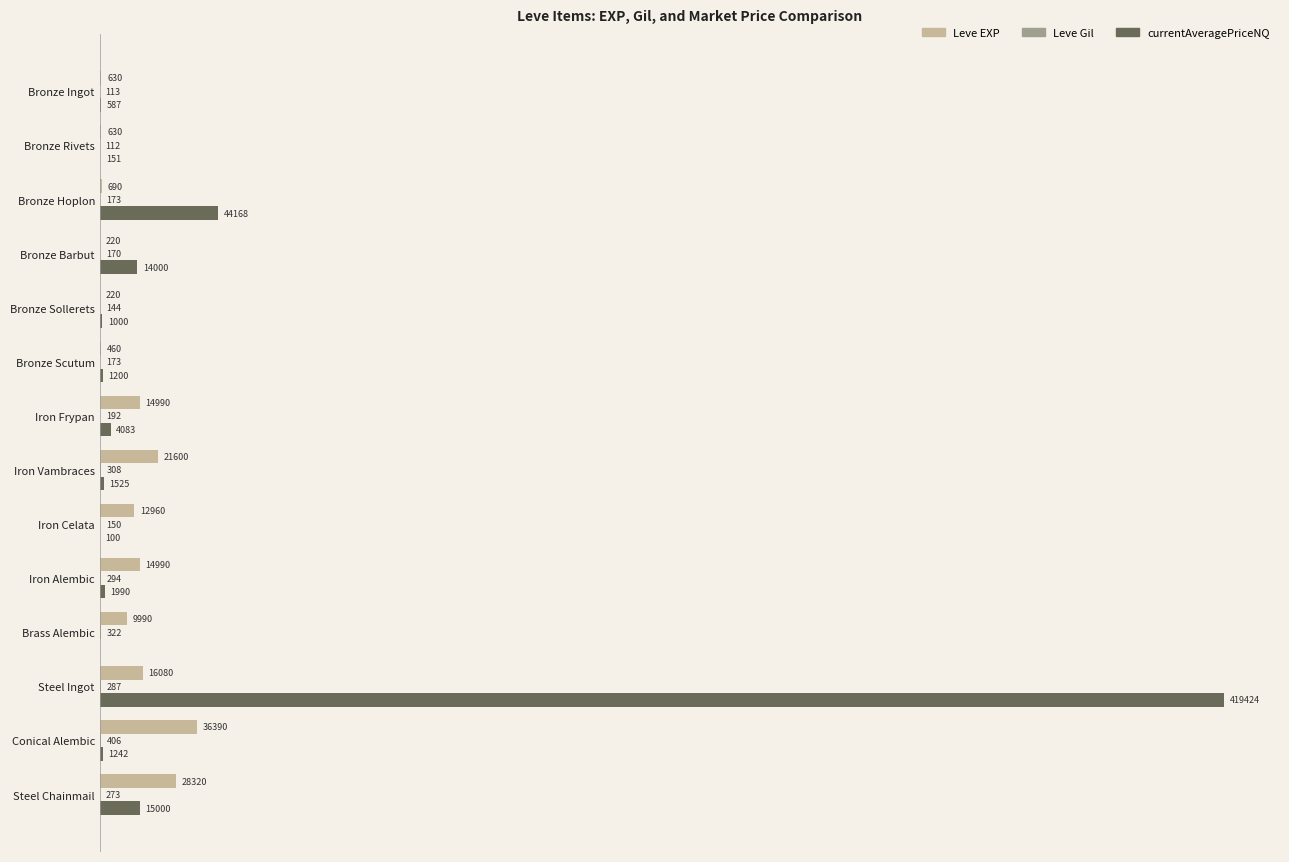

Which category has the highest value across all series?

Steel Ingot